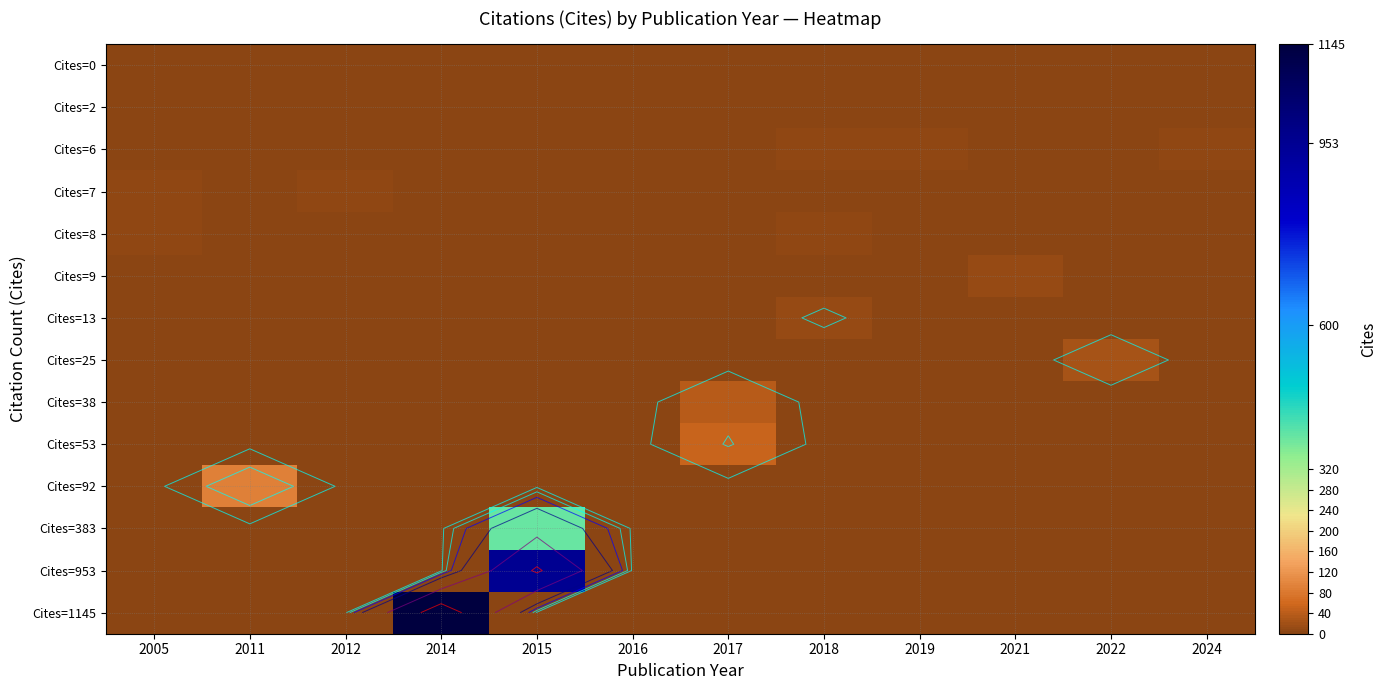

List the series in order of their peak value, lowest first.

Cites=0, Cites=2, Cites=6, Cites=7, Cites=8, Cites=9, Cites=13, Cites=25, Cites=38, Cites=53, Cites=92, Cites=383, Cites=953, Cites=1145